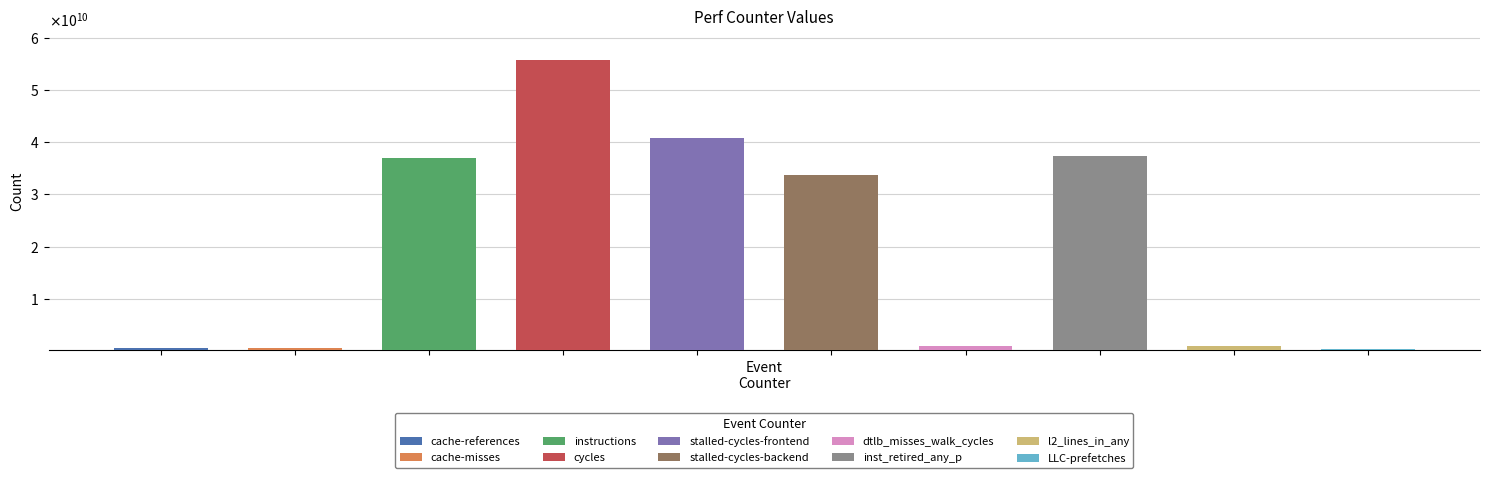

List the labels in order of value, smallest first.

LLC-prefetches, cache-misses, cache-references, dtlb_misses_walk_cycles, l2_lines_in_any, stalled-cycles-backend, instructions, inst_retired_any_p, stalled-cycles-frontend, cycles